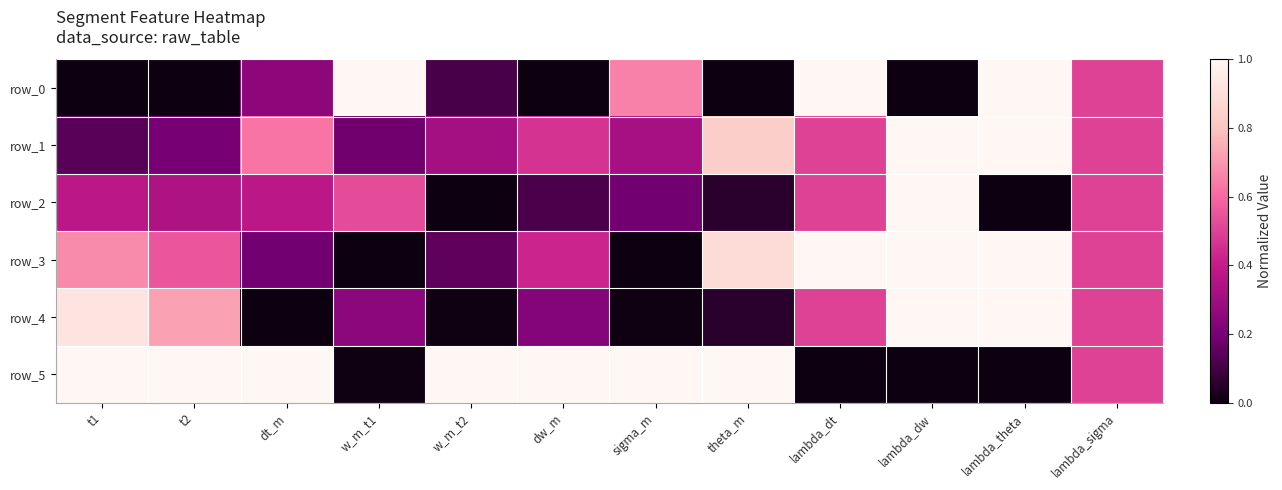

Between lambda_dt and t2, which is larger?

lambda_dt